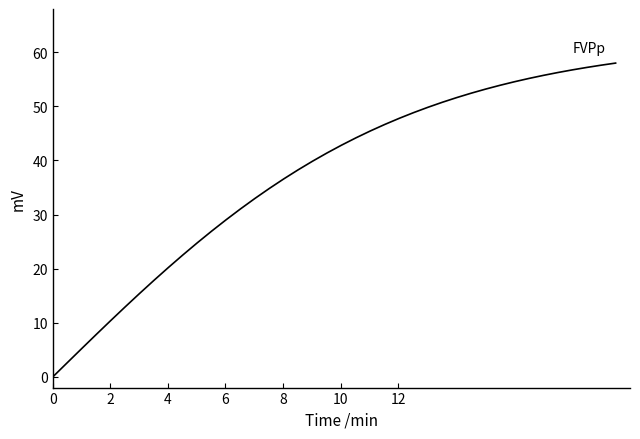

What is the maximum value shown in the chart?

58.0